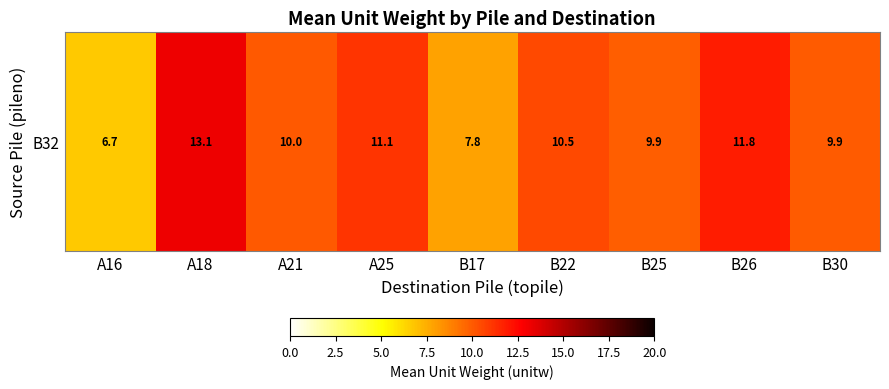

What value does the data have at B30?

9.9